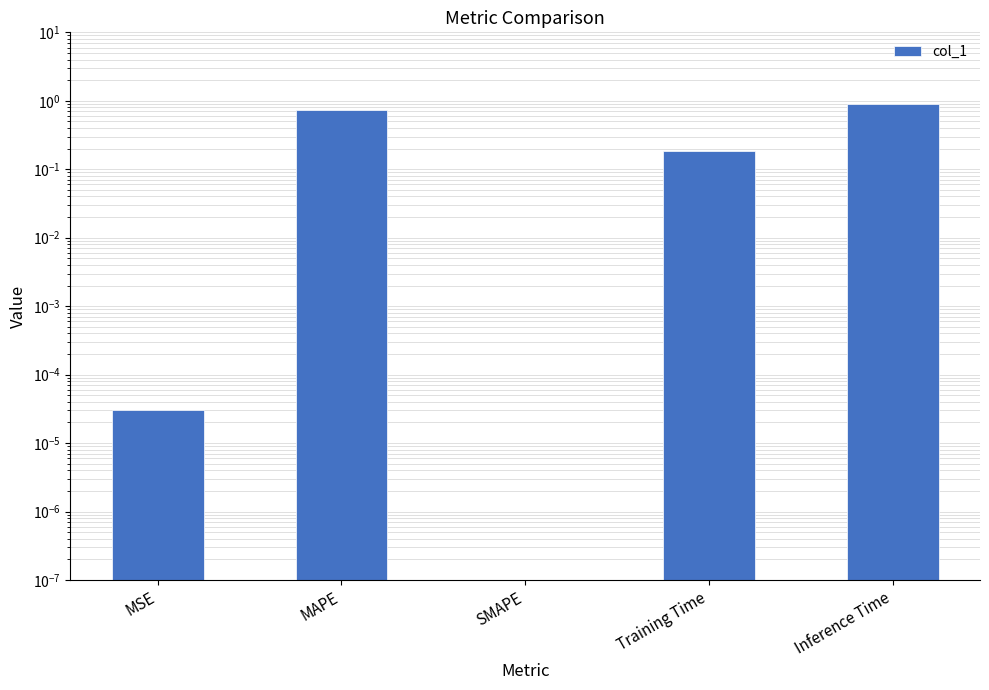

Rank the categories by value from highest to lowest.

Inference Time, MAPE, Training Time, MSE, SMAPE